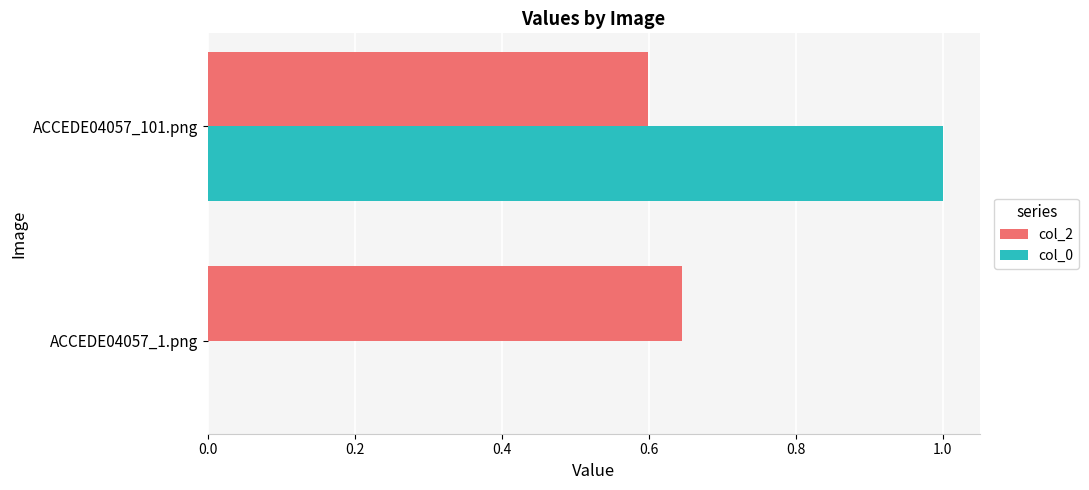

What is the total value across all series at ACCEDE04057_101.png?

1.6